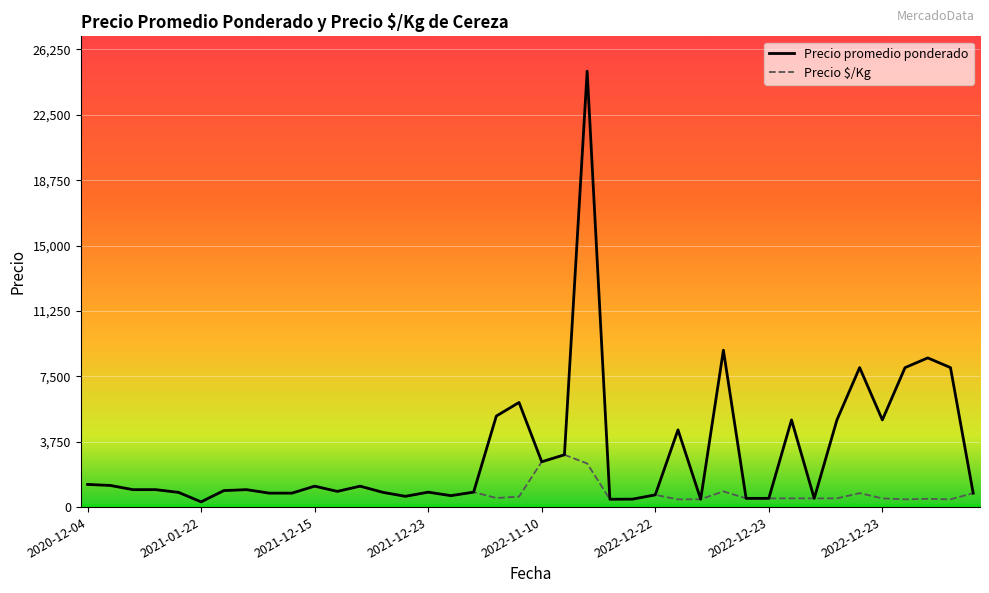

Which series has the largest range (max minus min)?

Precio promedio ponderado